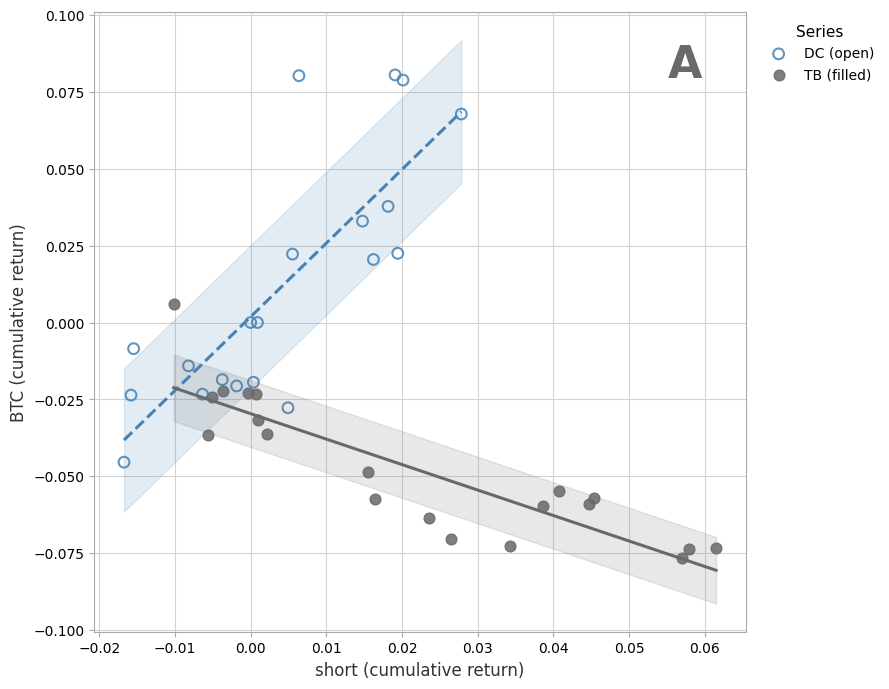

Which series has the widest spread of Y values?

DC (open)